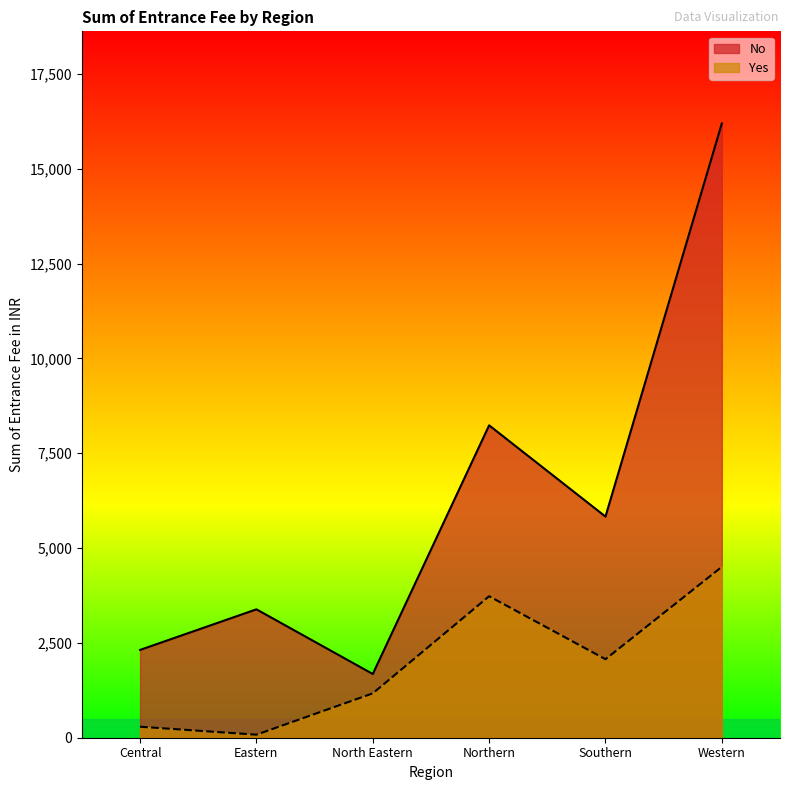

The Yes series shows 5200 at Northern. True or false?

False